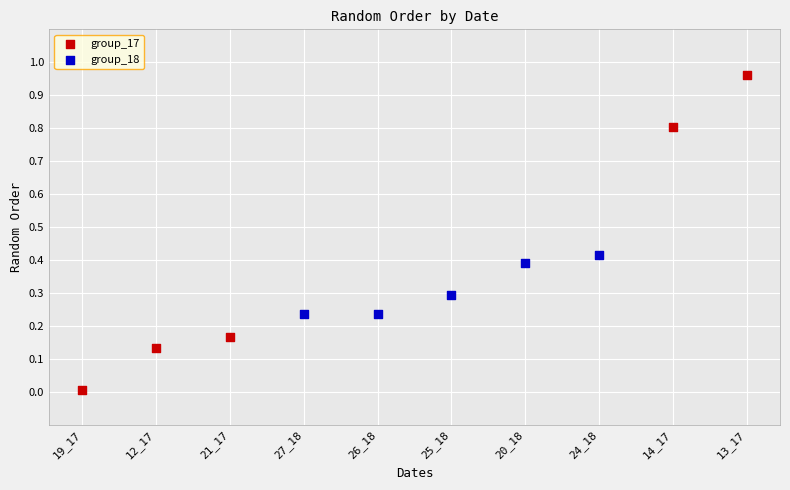

Which series contains the lowest Y value?

group_17